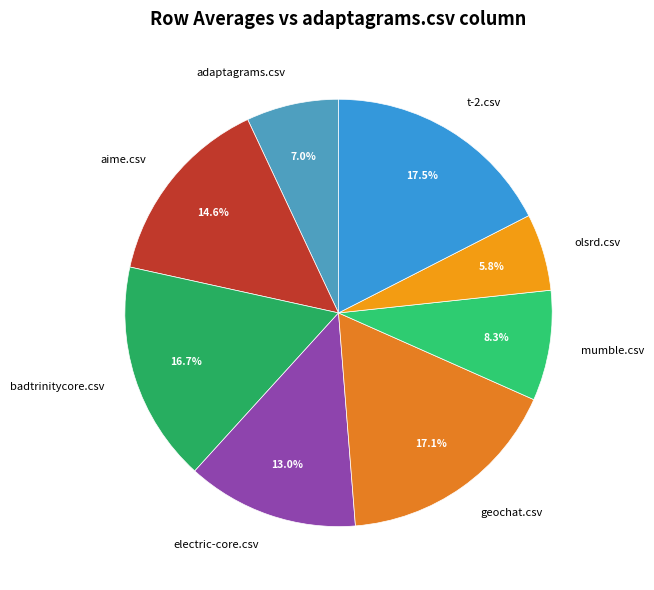

Which slice is the smallest?

olsrd.csv